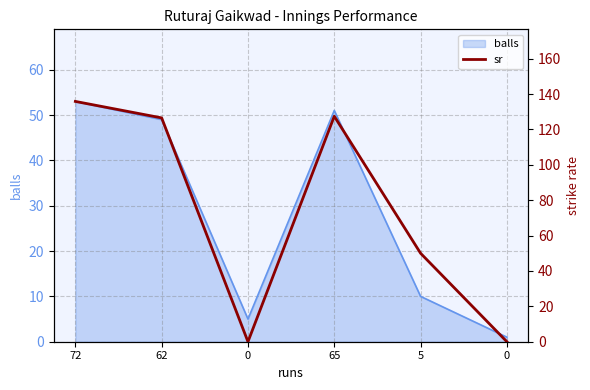

What is the greatest value displayed?

135.8